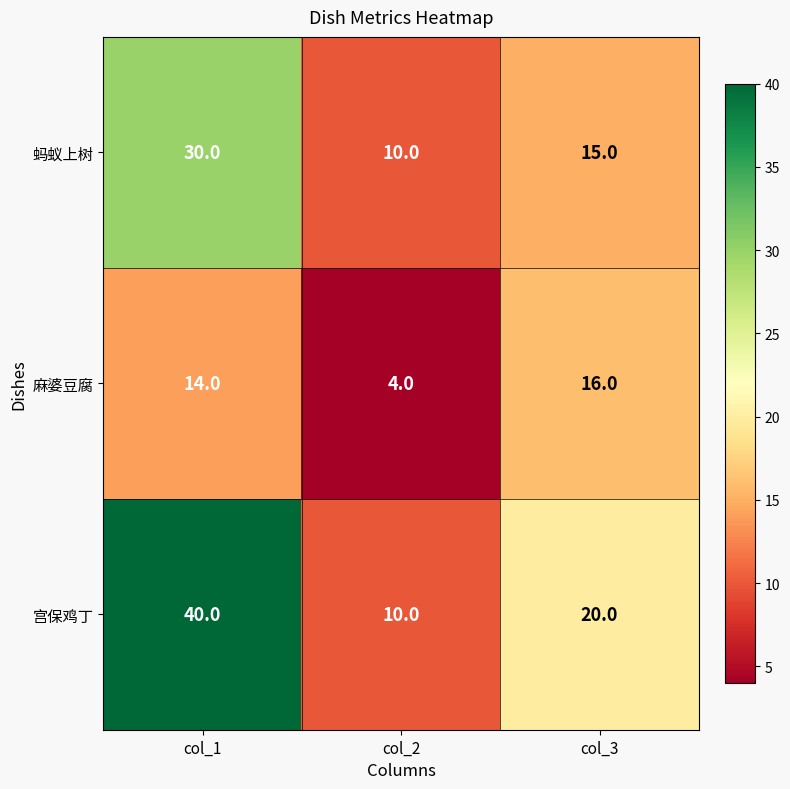

What is the difference between the maximum and minimum values in the 宫保鸡丁 series?

30